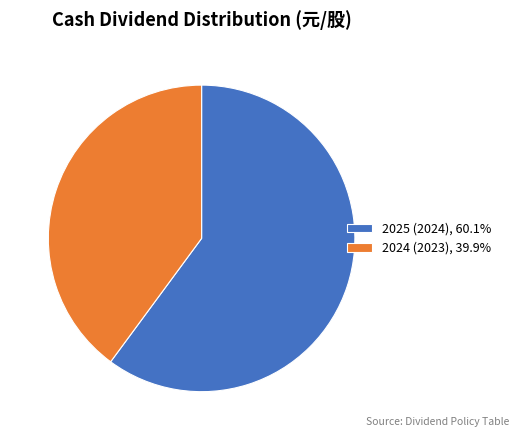

Combined, do 2024 (2023), 39.9% and 2025 (2024), 60.1% account for over 50%?

Yes